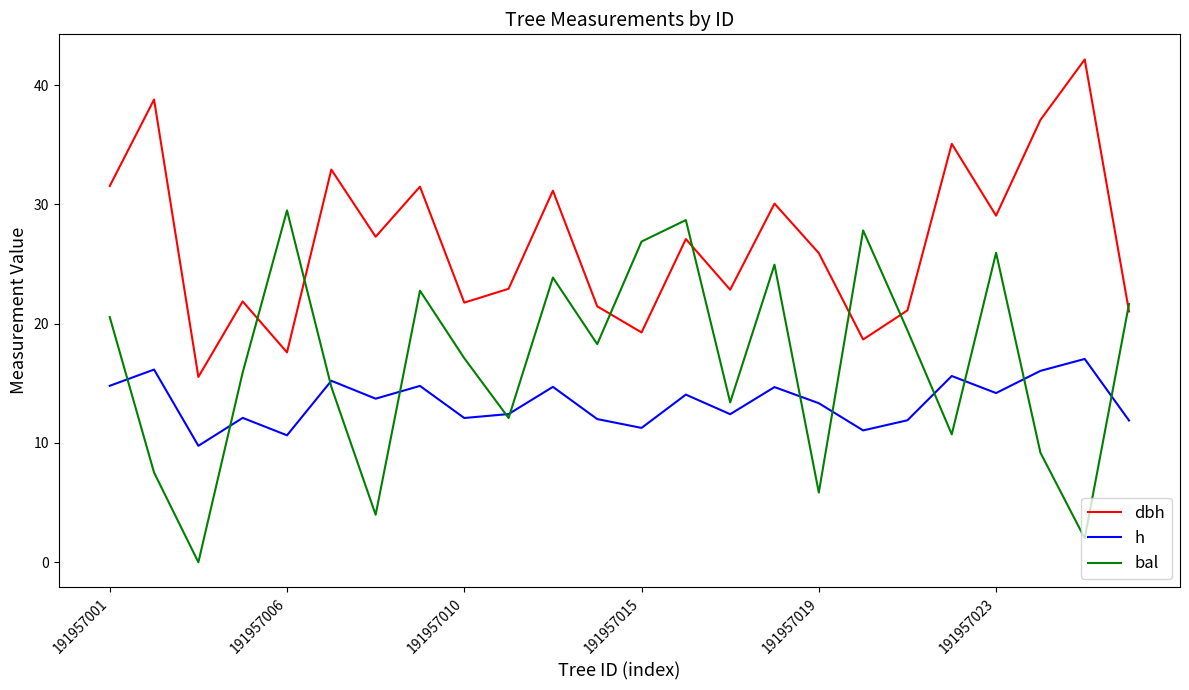

How many lines are shown in the chart?

3